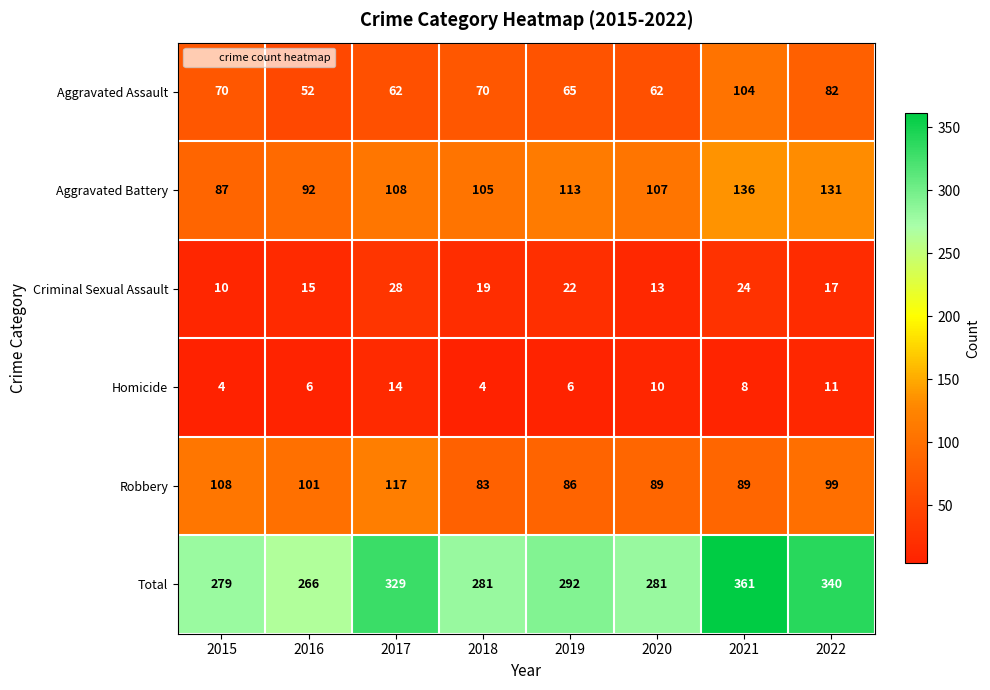

What is the total value across all series at 2022?

680